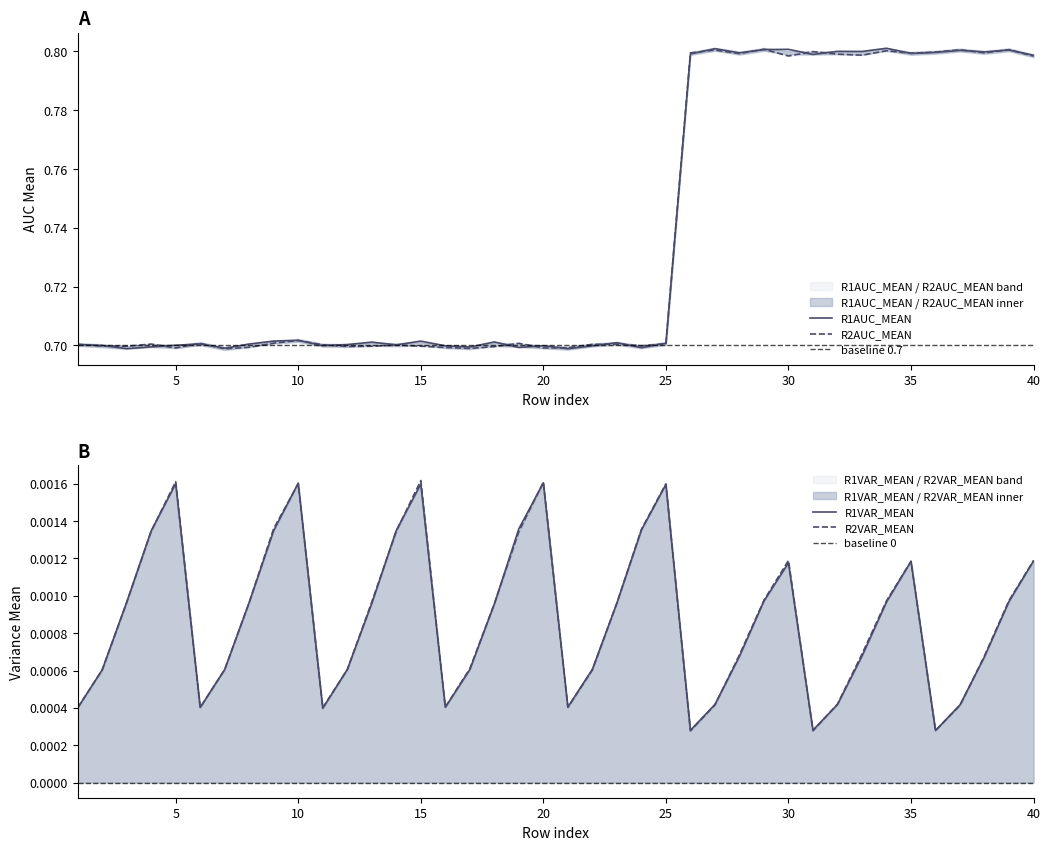

Reading left to right, list all the values displayed in this chart.

R1AUC_MEAN: 0.7	0.7	0.7	0.7	0.7	0.7	0.7	0.7	0.7	0.7	0.7	0.7	0.7	0.7	0.7	0.7	0.7	0.7	0.7	0.7	0.7	0.7	0.7	0.7	0.7	0.8	0.8	0.8	0.8	0.8	0.8	0.8	0.8	0.8	0.8	0.8	0.8	0.8	0.8	0.8
R2AUC_MEAN: 0.7	0.7	0.7	0.7	0.7	0.7	0.7	0.7	0.7	0.7	0.7	0.7	0.7	0.7	0.7	0.7	0.7	0.7	0.7	0.7	0.7	0.7	0.7	0.7	0.7	0.8	0.8	0.8	0.8	0.8	0.8	0.8	0.8	0.8	0.8	0.8	0.8	0.8	0.8	0.8
R1VAR_MEAN: 0.0	0.0	0.0	0.0	0.0	0.0	0.0	0.0	0.0	0.0	0.0	0.0	0.0	0.0	0.0	0.0	0.0	0.0	0.0	0.0	0.0	0.0	0.0	0.0	0.0	0.0	0.0	0.0	0.0	0.0	0.0	0.0	0.0	0.0	0.0	0.0	0.0	0.0	0.0	0.0
R2VAR_MEAN: 0.0	0.0	0.0	0.0	0.0	0.0	0.0	0.0	0.0	0.0	0.0	0.0	0.0	0.0	0.0	0.0	0.0	0.0	0.0	0.0	0.0	0.0	0.0	0.0	0.0	0.0	0.0	0.0	0.0	0.0	0.0	0.0	0.0	0.0	0.0	0.0	0.0	0.0	0.0	0.0